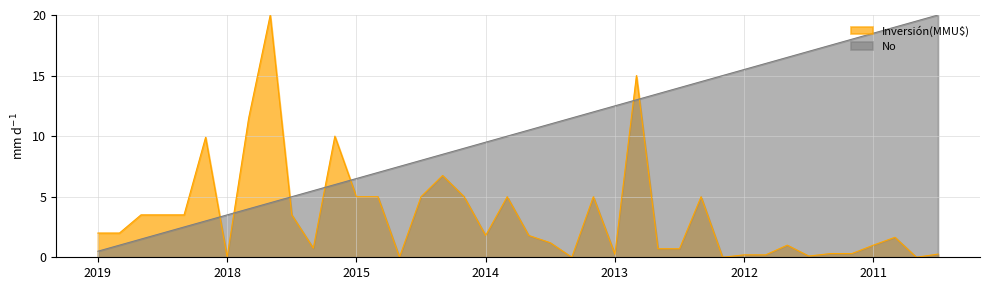

At which label does No reach its minimum?

2019